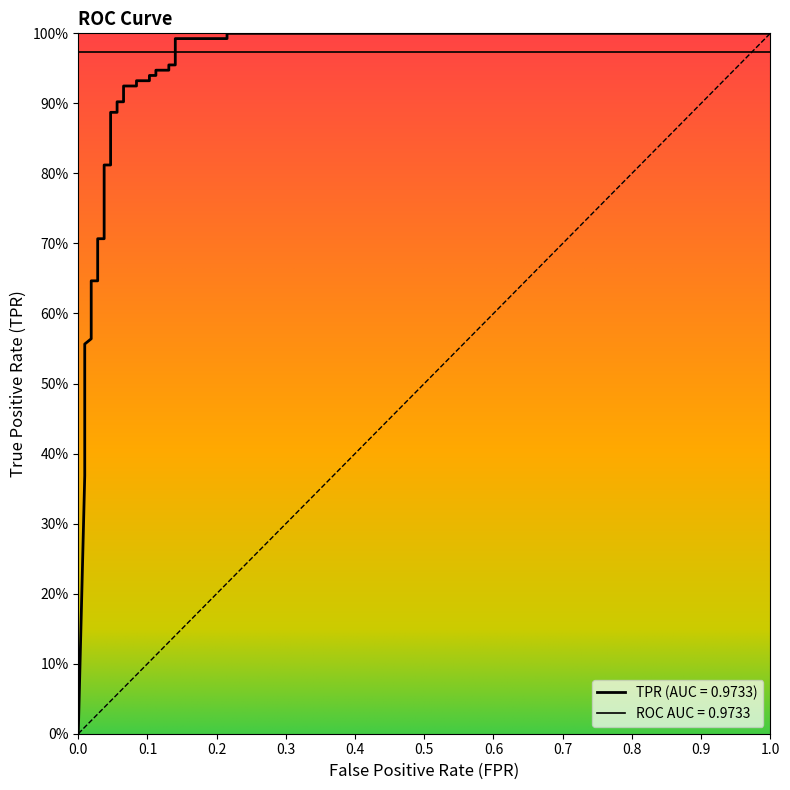

How many values are above zero?

36